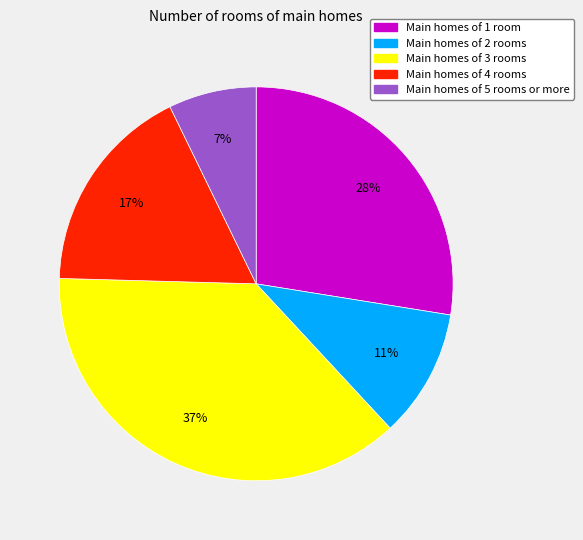

To the nearest percent, what is the difference between the largest and smallest slice percentages?

30%